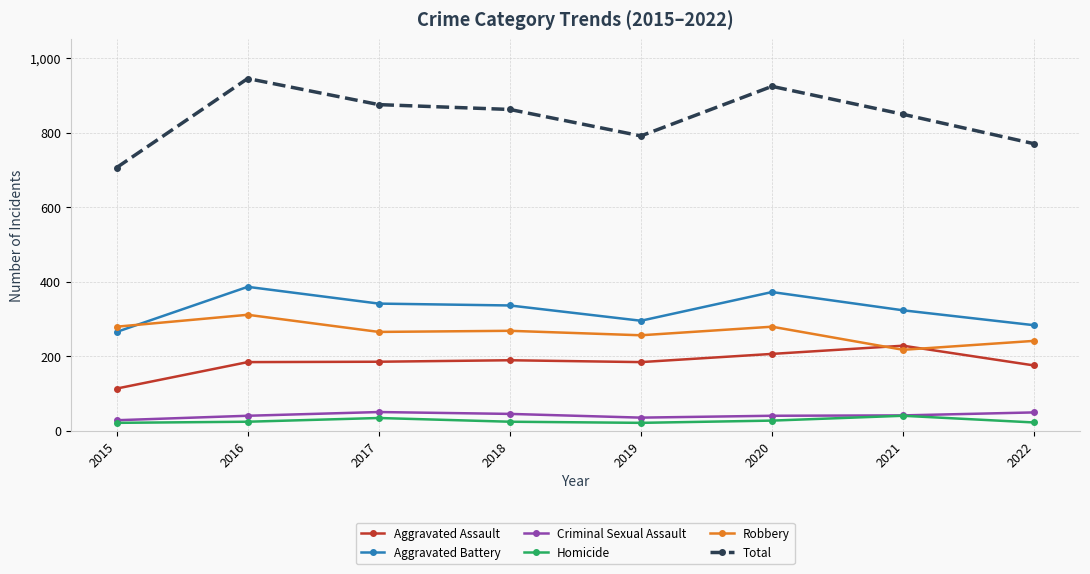

The value of Robbery at 2016 is 311. True or false?

True